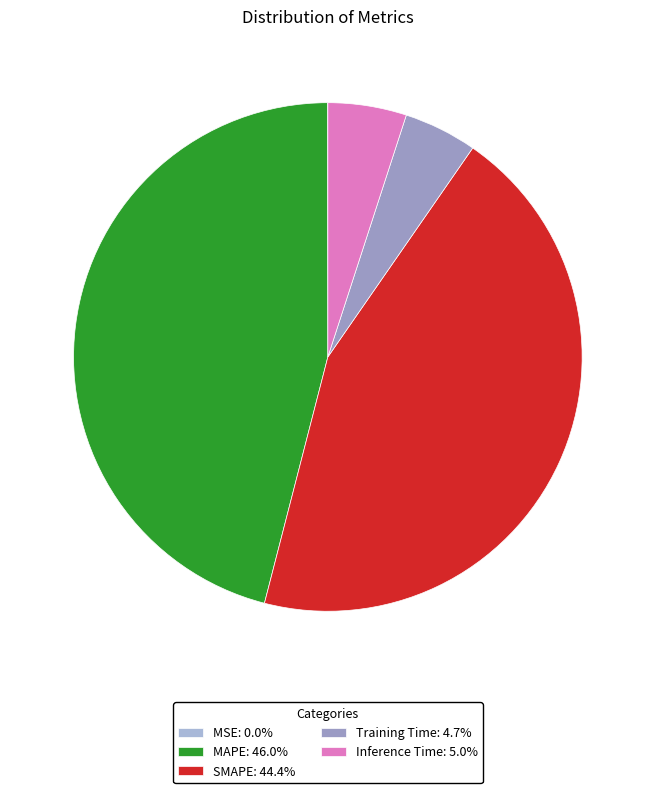

Is it true that Inference Time is 20% of the pie?

False